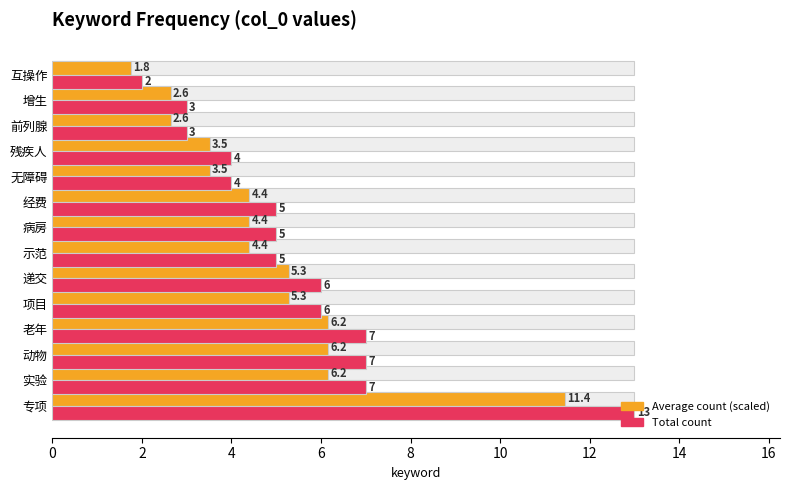

Does the chart contain any negative values?

No